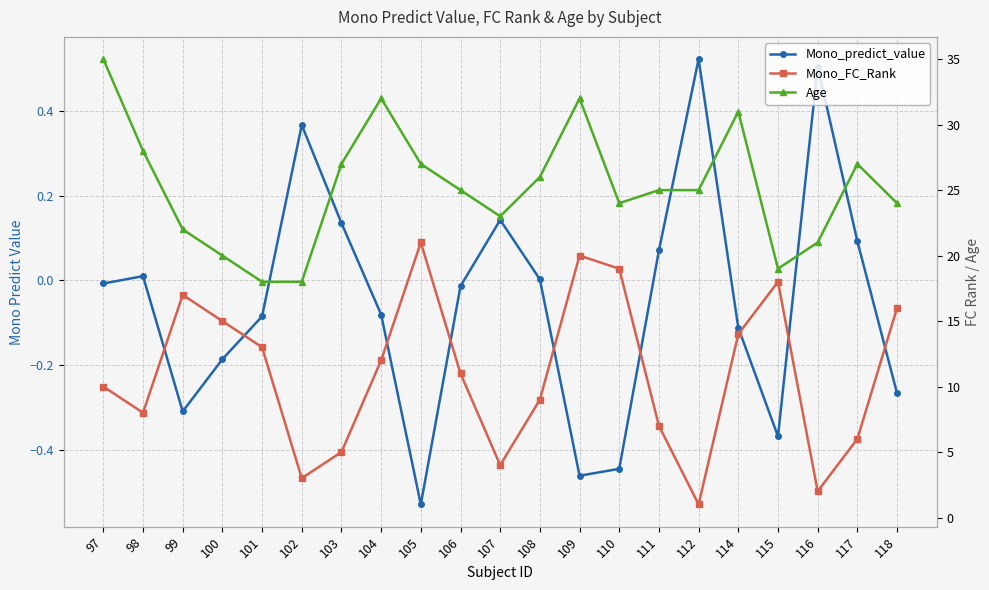

What are all the series names shown in the legend?

Mono_predict_value, Mono_FC_Rank, Age